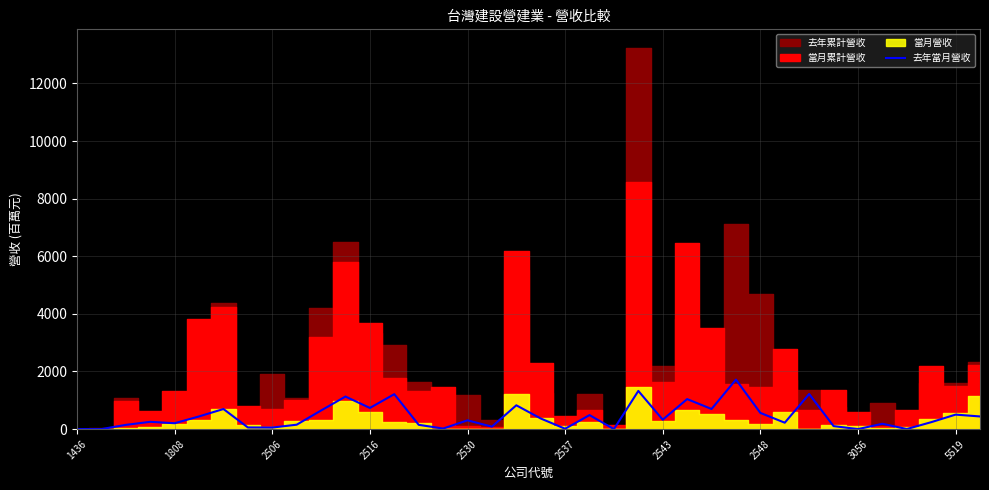

Does the chart display data point markers on the line(s)?

No